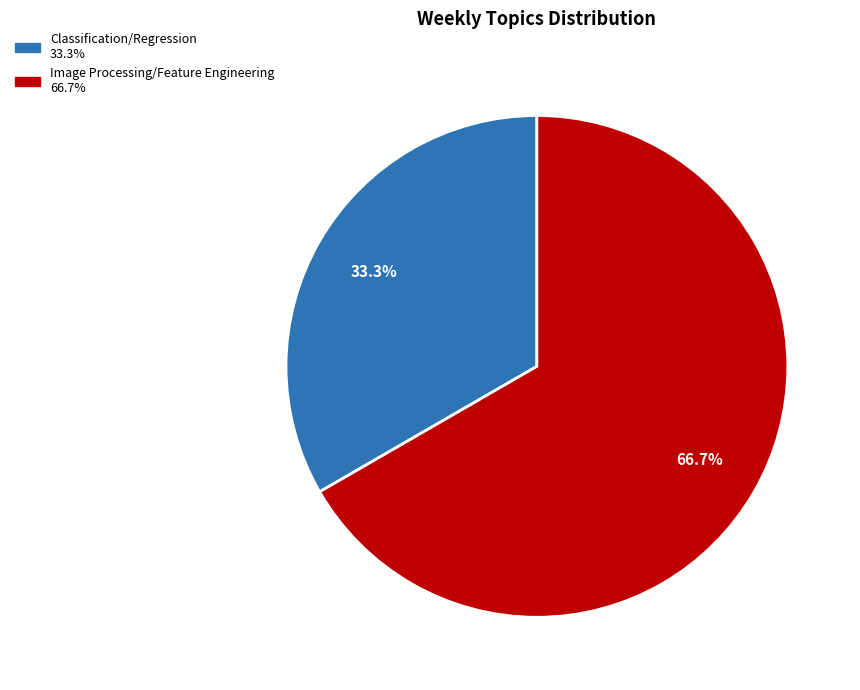

To the nearest percent, what is the difference between the largest and smallest slice percentages?

33%